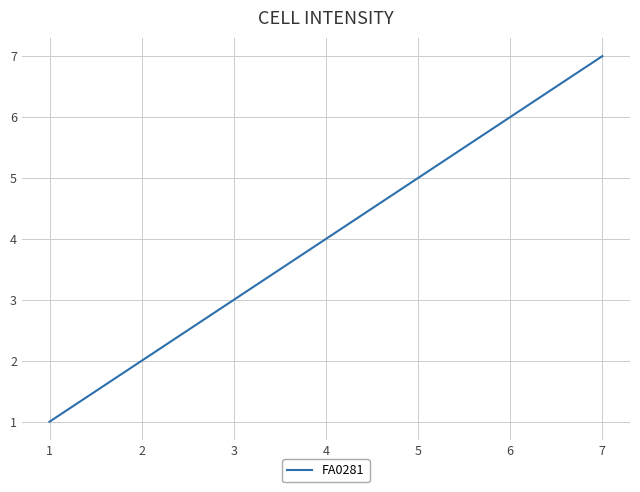

Which has a higher value, 3 or 5?

5